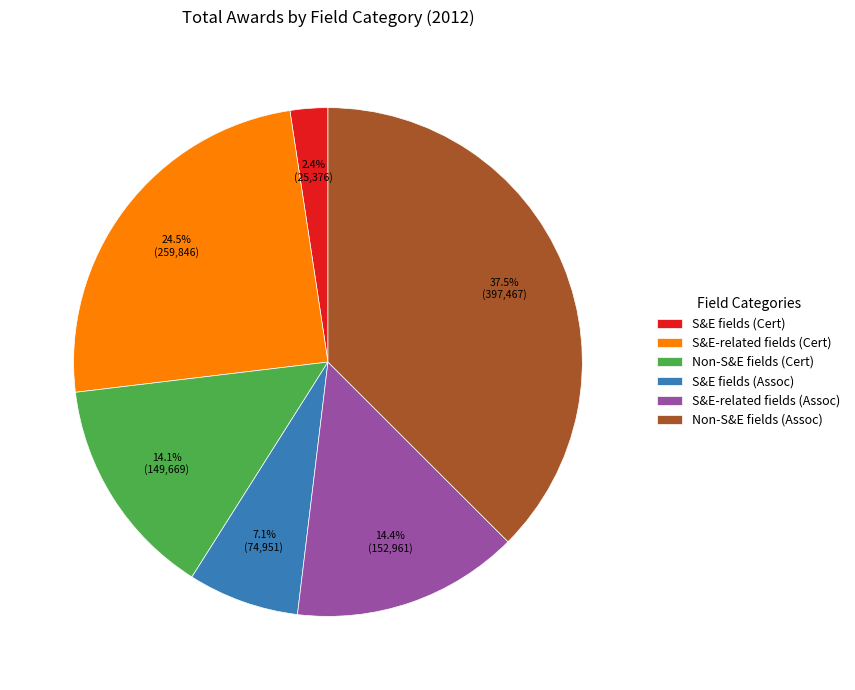

What portion of the pie excludes S&E-related fields (Cert)?

75.5%